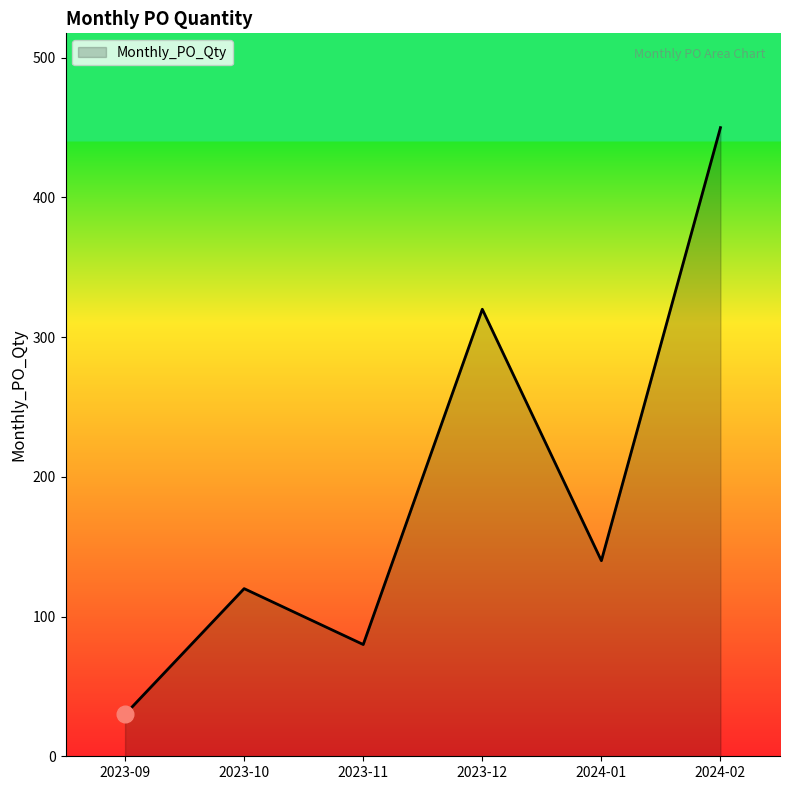

What is the minimum value shown in the chart?

30